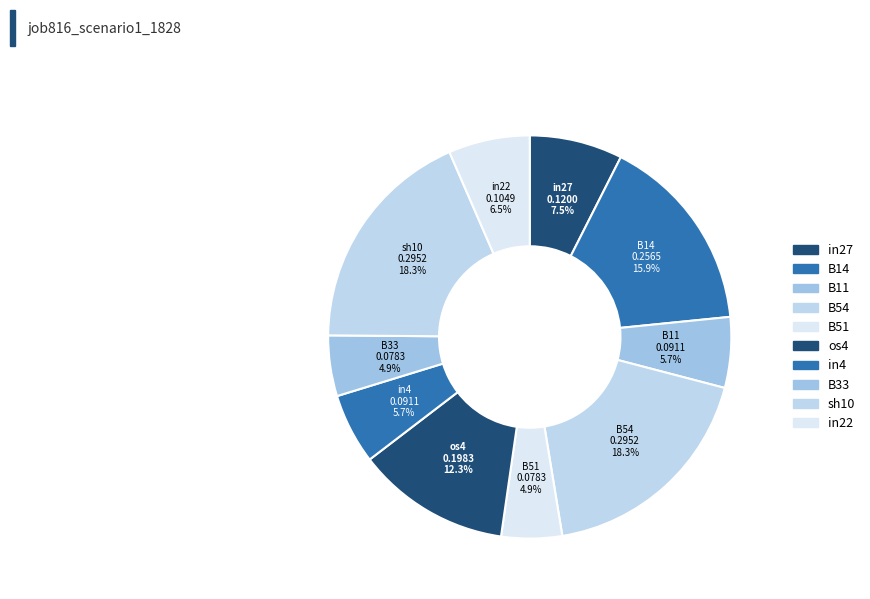

True or false: os4 accounts for 25% of the total.

False